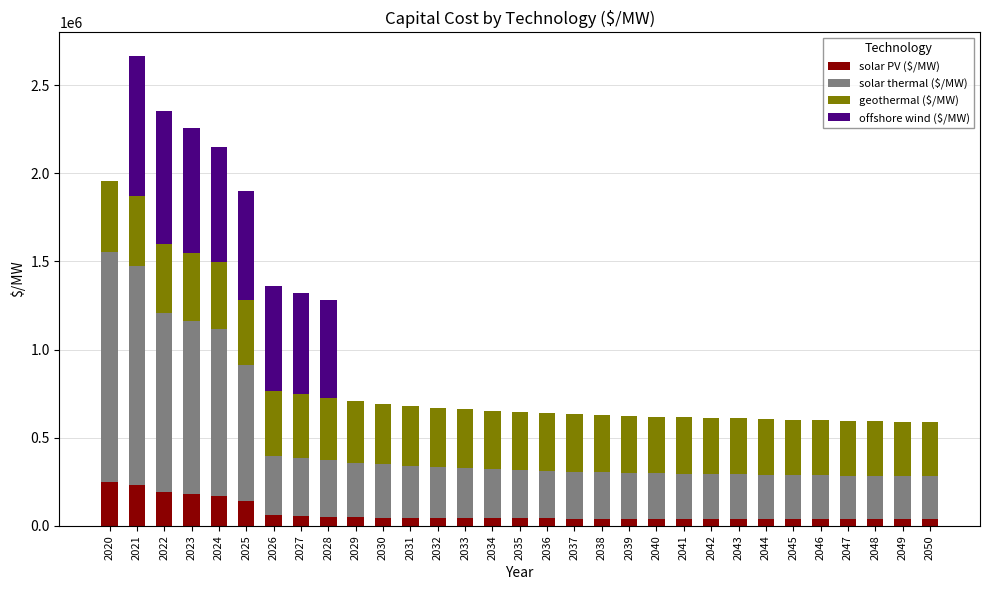

At which category is the sum across all series the highest?

2021